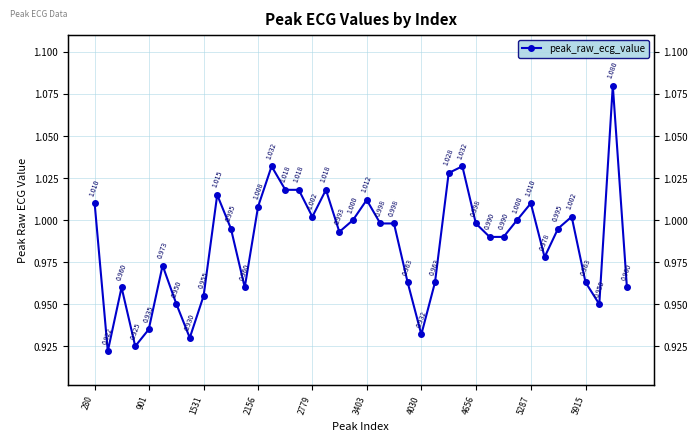

Reading right to left, extract all data points from this chart.

1.0	1.1	0.9	1.0	1.0	1.0	1.0	1.0	1.0	1.0	1.0	1.0	1.0	1.0	1.0	0.9	1.0	1.0	1.0	1.0	1.0	1.0	1.0	1.0	1.0	1.0	1.0	1.0	1.0	1.0	1.0	1.0	0.9	0.9	1.0	0.9	0.9	1.0	0.9	1.0